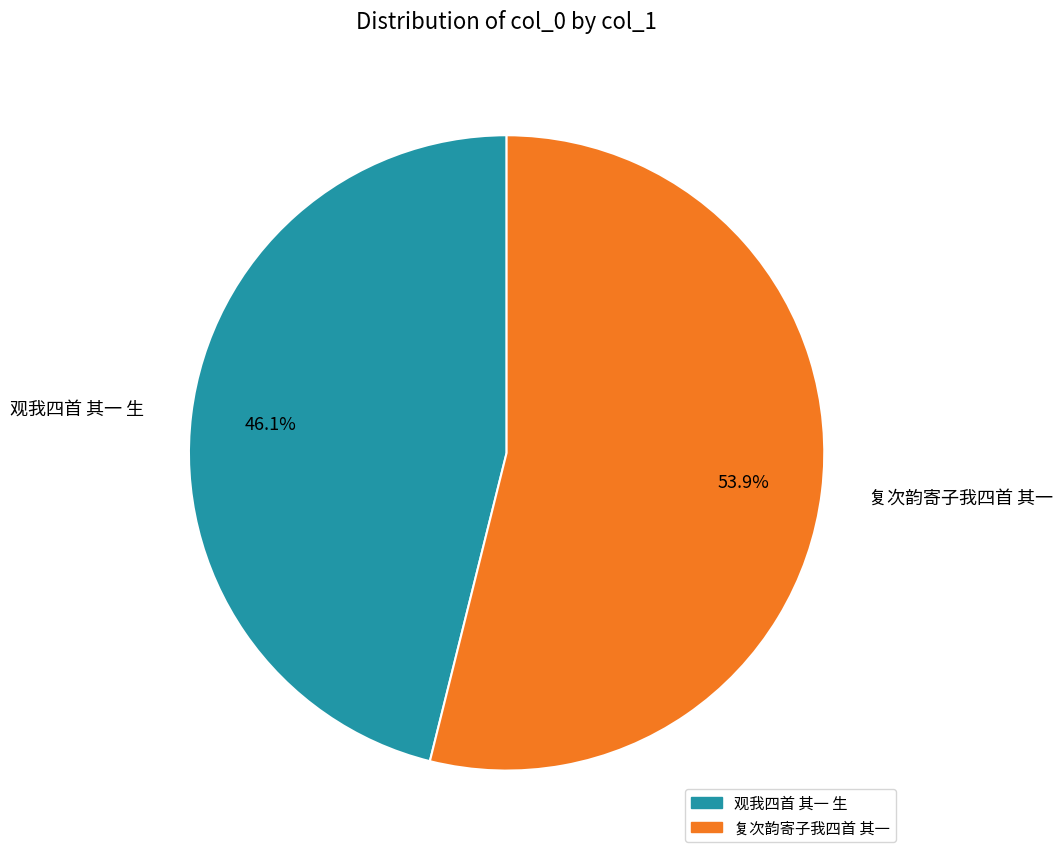

What is the largest slice in the pie chart?

复次韵寄子我四首 其一